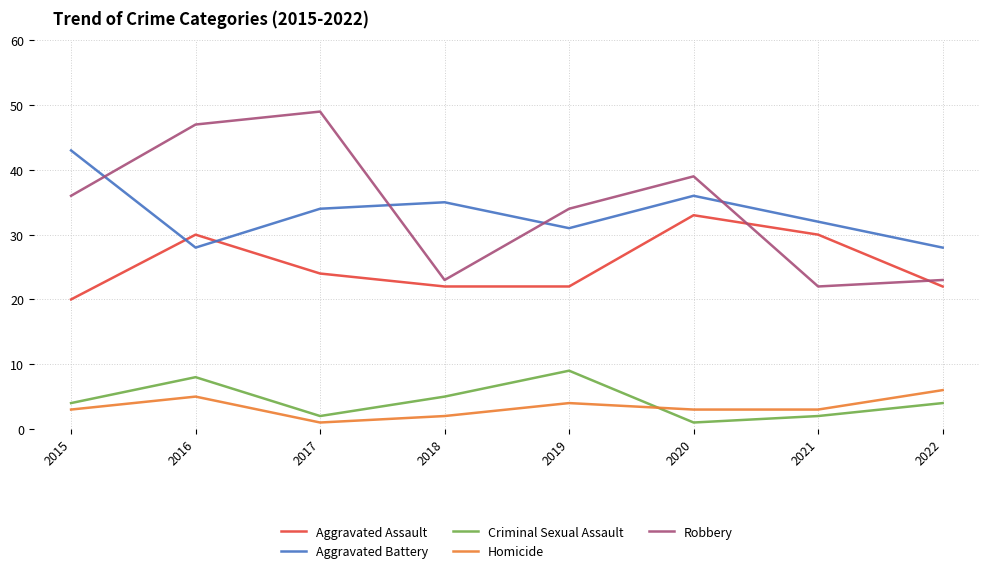

Count the number of data series in this chart.

5